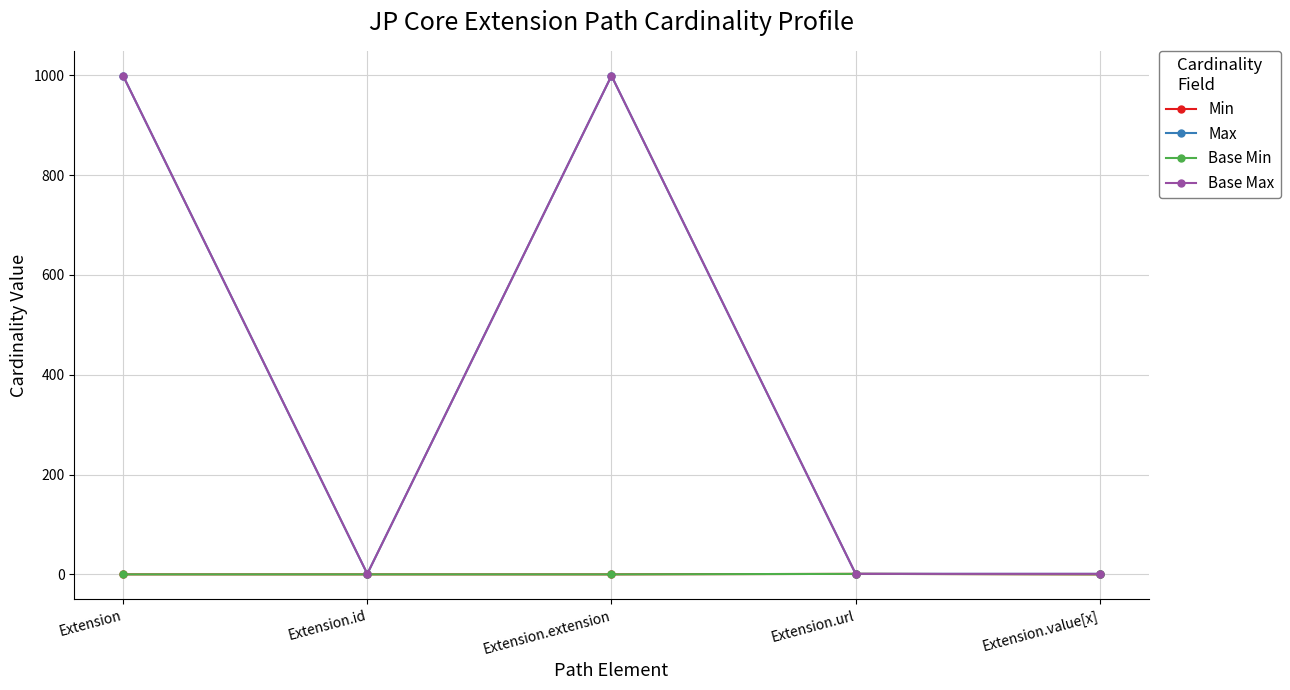

Is this an area chart (filled region under the line)?

No